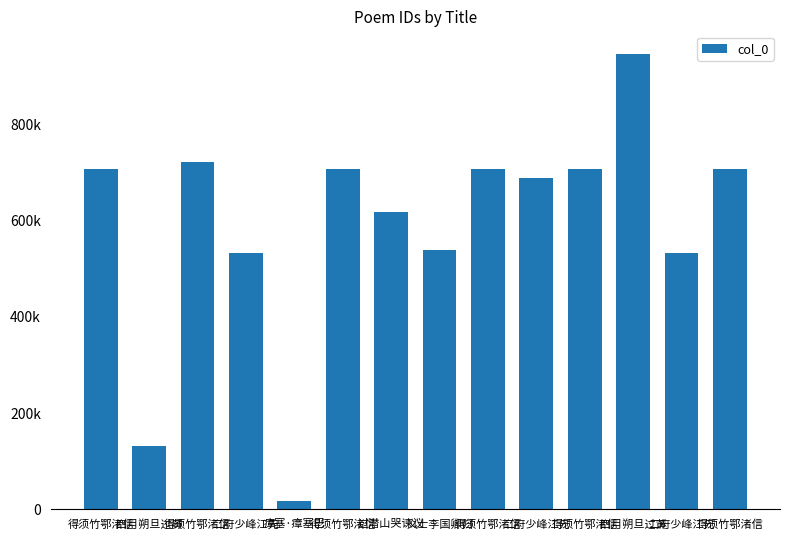

What is the label of the 6th bar from the left?

得须竹鄂渚信